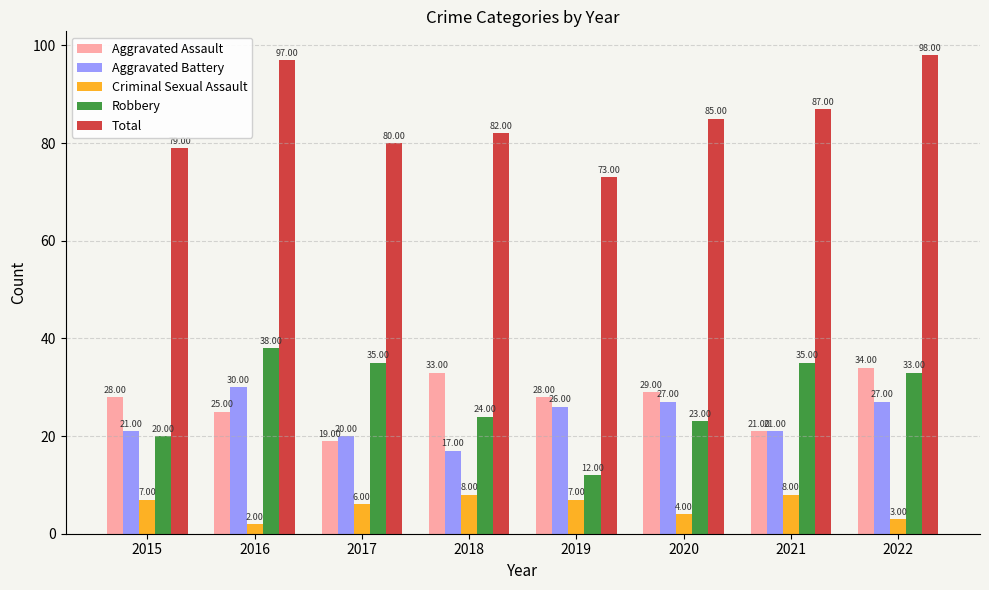

How many values in the Robbery series are below 33?

4